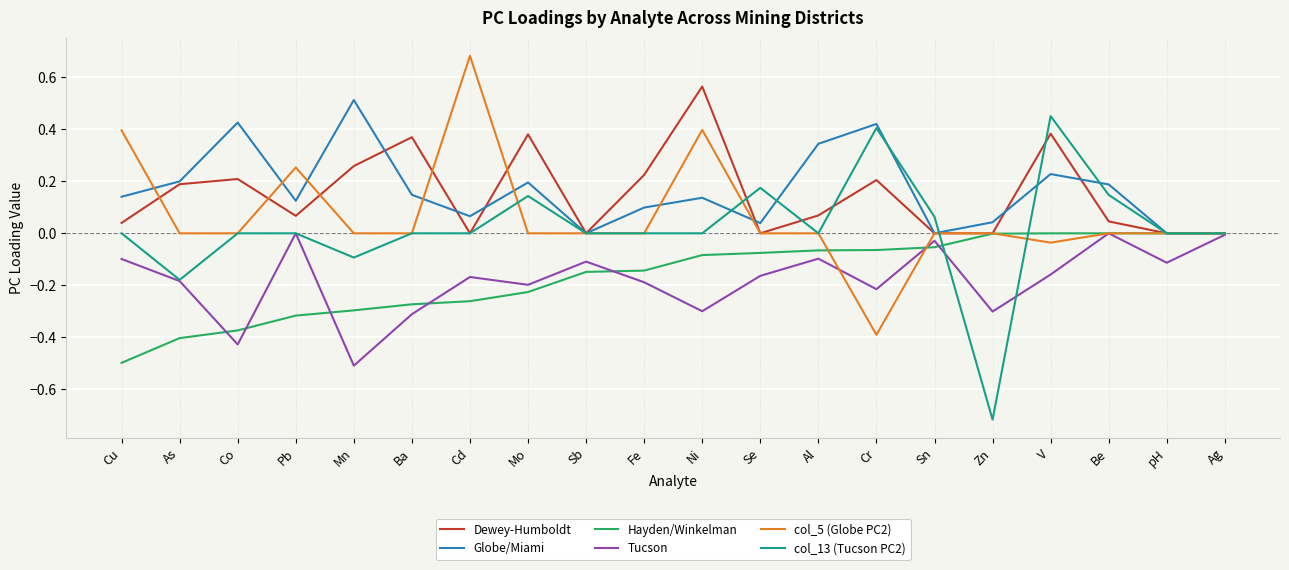

What is the spread (max minus min) of values at Cr?

0.8